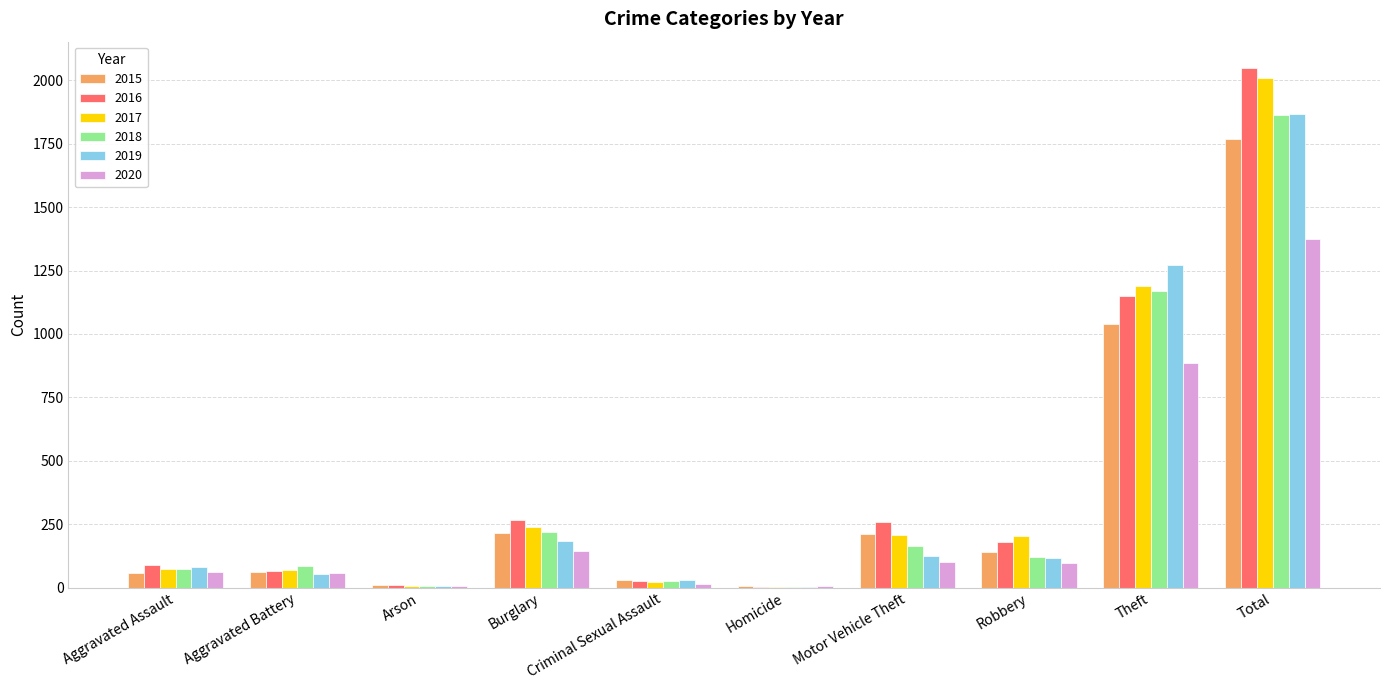

At which category is the sum across all series the highest?

Total